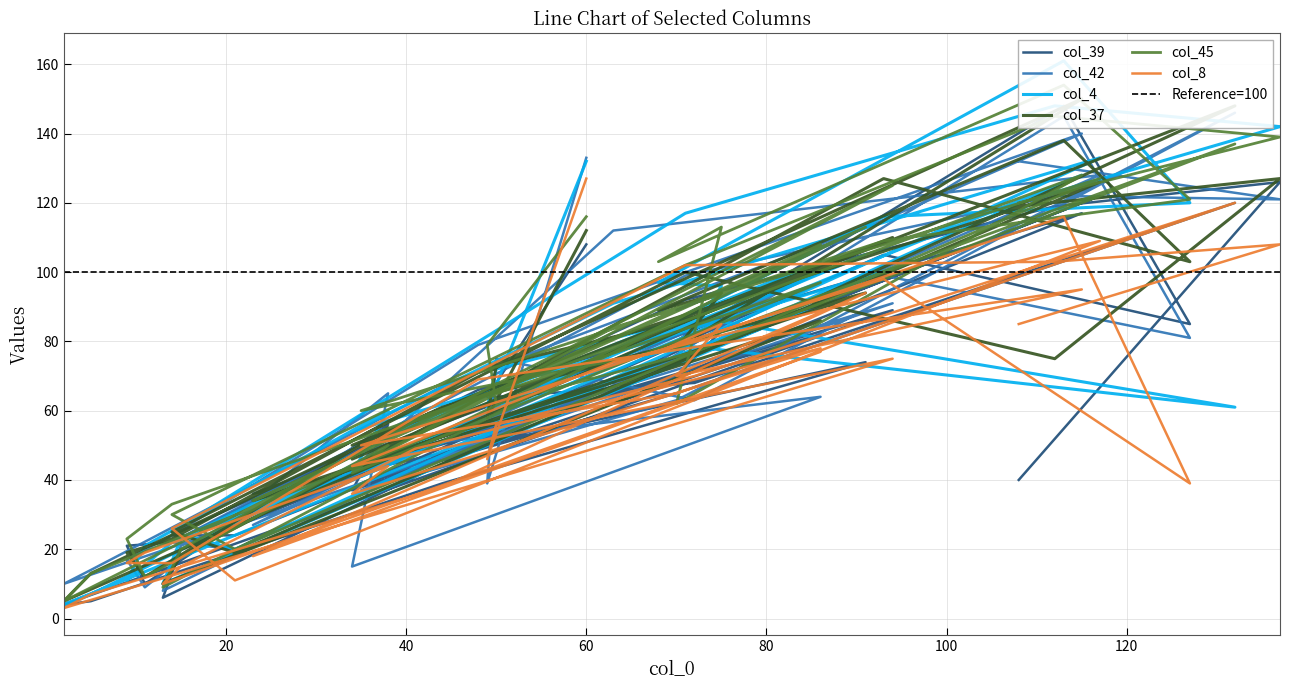

Rank the categories by col_39 value from lowest to highest.

2, 5, 13, 11, 15, 9, 14, 21, 14, 23, 34, 35, 44, 108, 34, 41, 38, 49, 50, 70, 48, 63, 72, 70, 91, 68, 86, 75, 127, 94, 71, 86, 93, 60, 115, 112, 132, 117, 137, 113